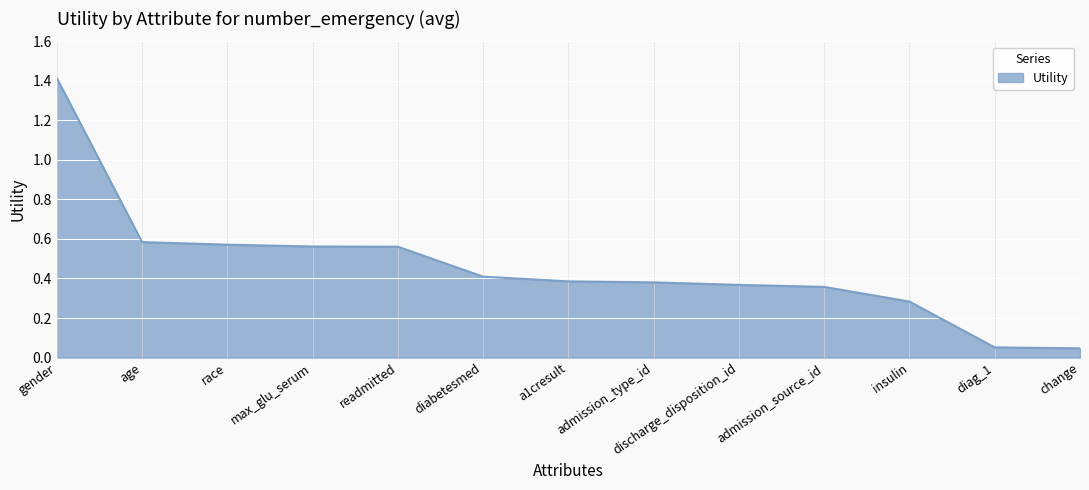

Which label corresponds to the largest value in the chart?

gender